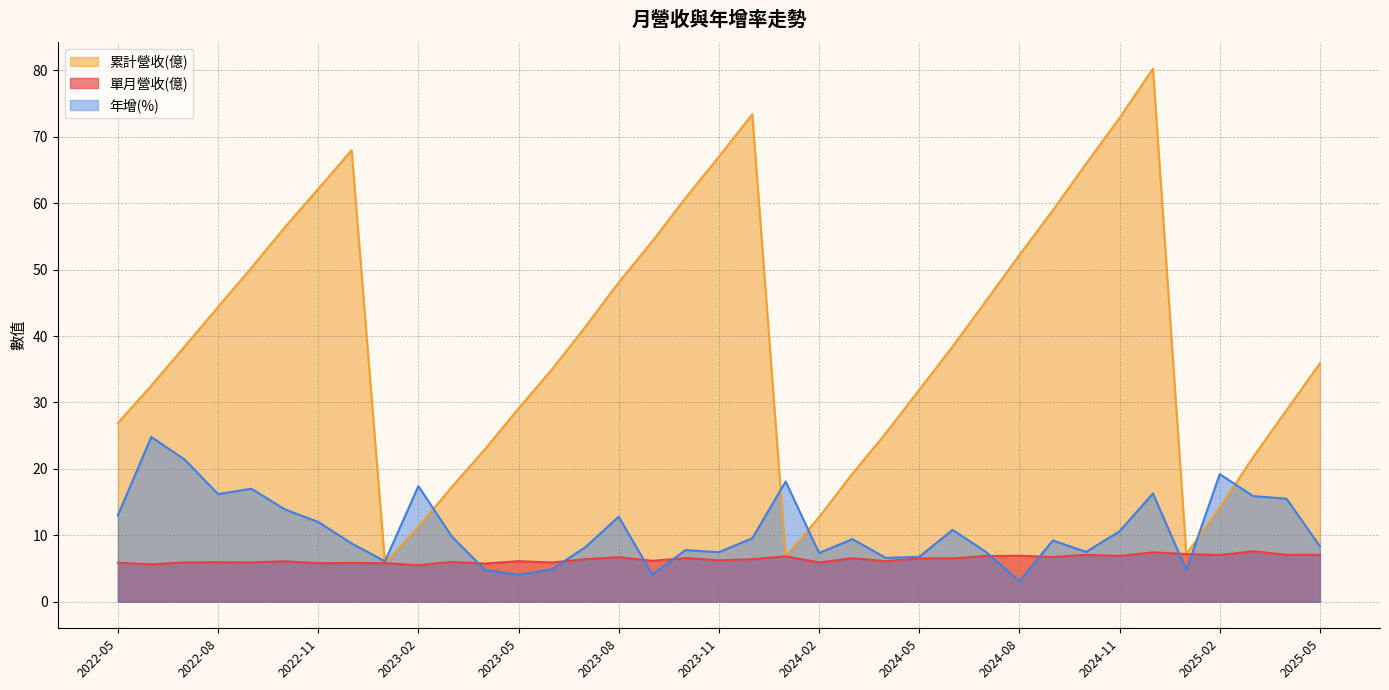

Rank the categories by 累計營收(億) value from lowest to highest.

2023-01, 2024-01, 2025-01, 2023-02, 2024-02, 2025-02, 2023-03, 2024-03, 2025-03, 2023-04, 2024-04, 2022-05, 2025-04, 2023-05, 2024-05, 2022-06, 2023-06, 2025-05, 2024-06, 2022-07, 2023-07, 2022-08, 2024-07, 2023-08, 2022-09, 2024-08, 2023-09, 2022-10, 2024-09, 2023-10, 2022-11, 2024-10, 2023-11, 2022-12, 2024-11, 2023-12, 2024-12